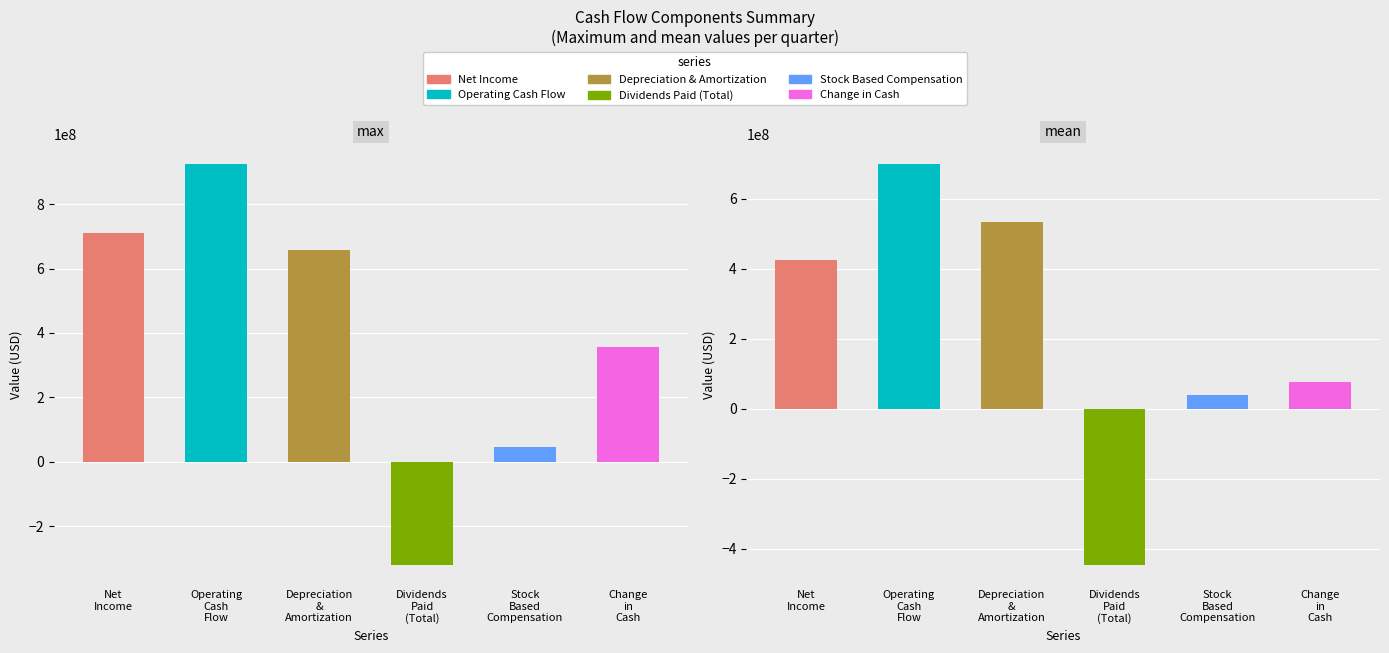

Are the bars horizontal?

No